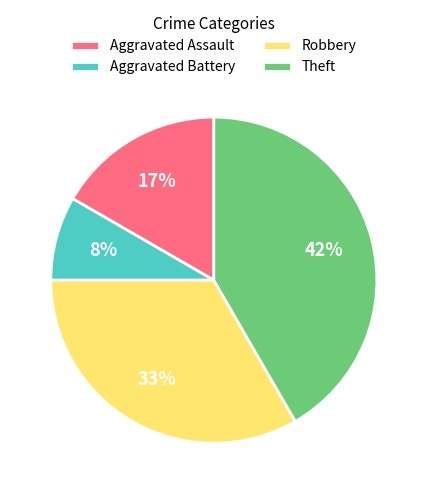

To the nearest percent, what portion does Theft represent?

42%